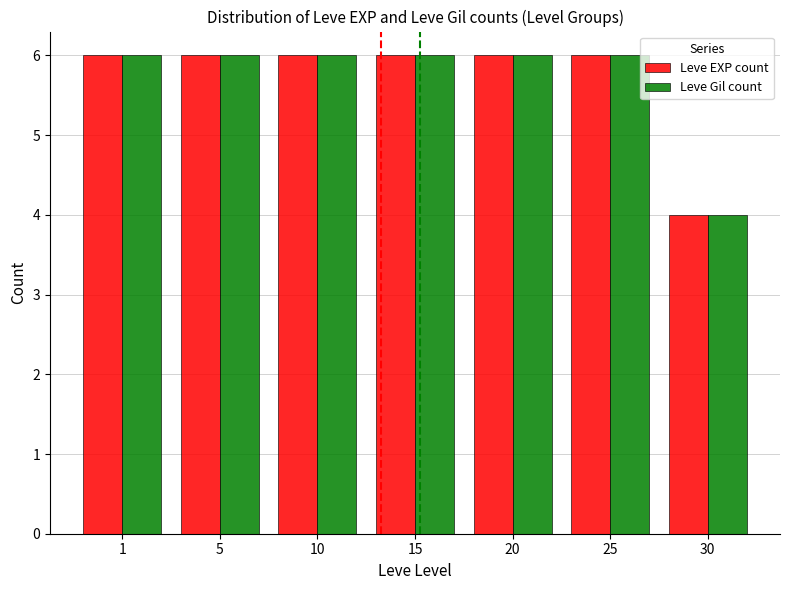

Which label corresponds to the smallest value in the chart?

30